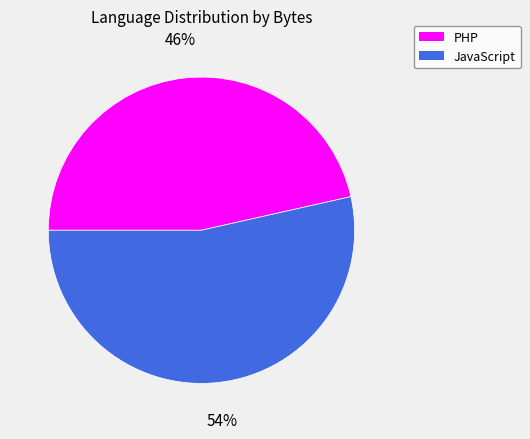

Between JavaScript and PHP, which is larger?

JavaScript